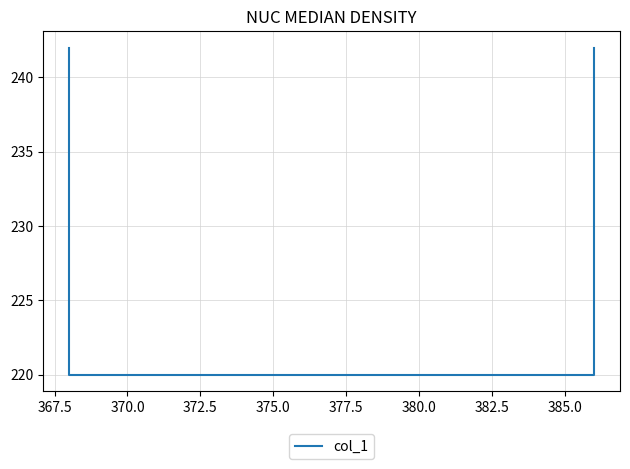

What is the average value?

231